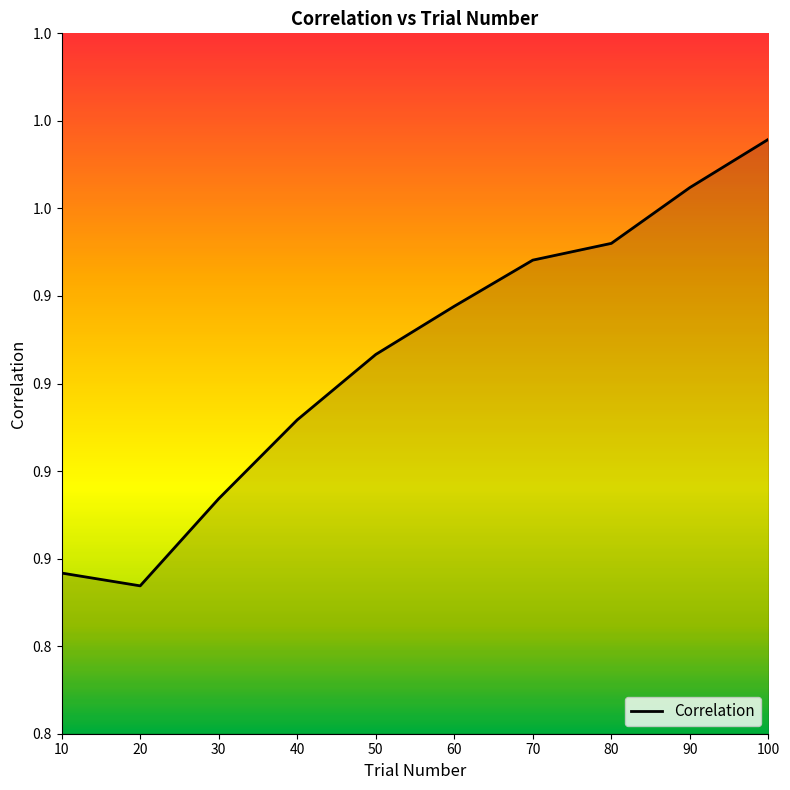

Between 80 and 40, which is larger?

80